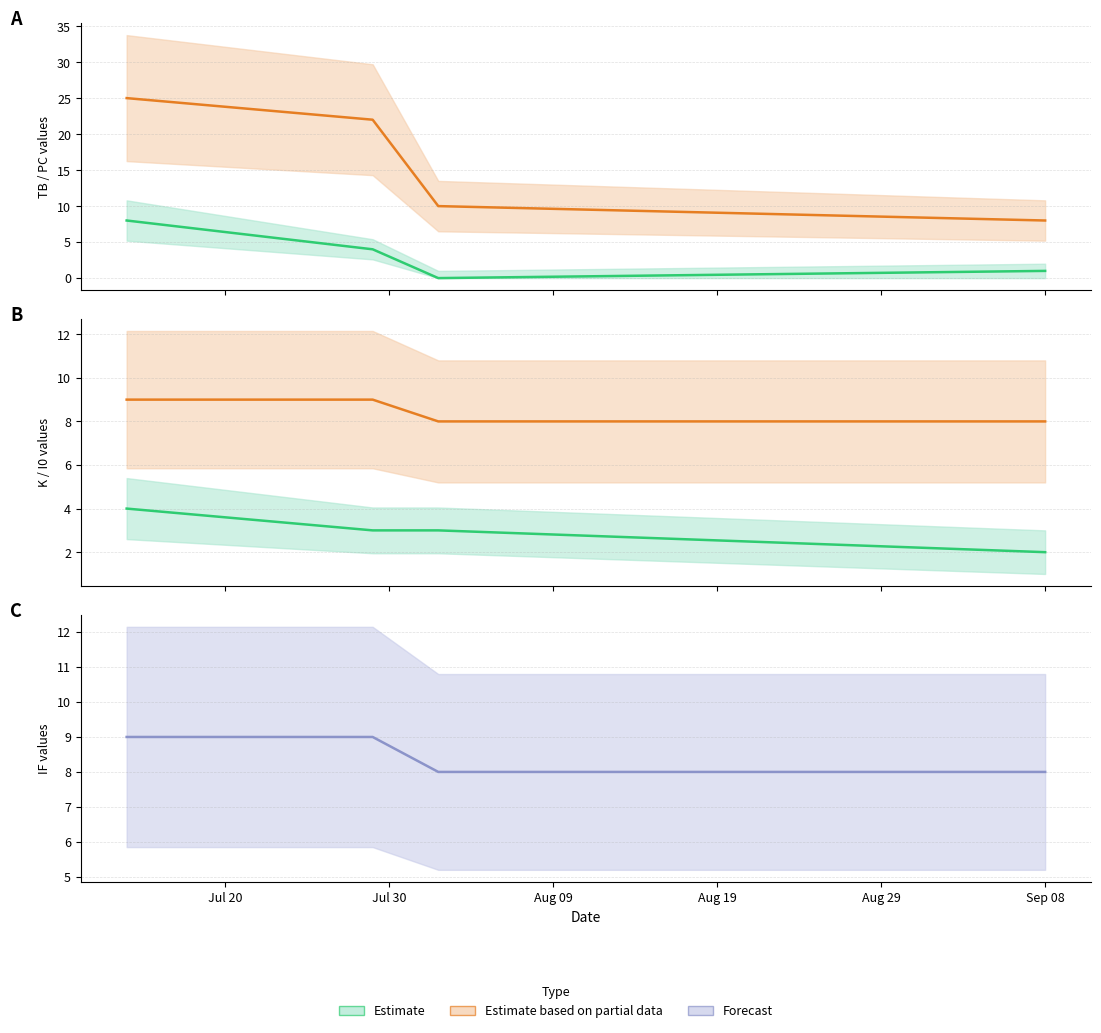

True or false: TB has more than 2 points higher than both neighbors.

False